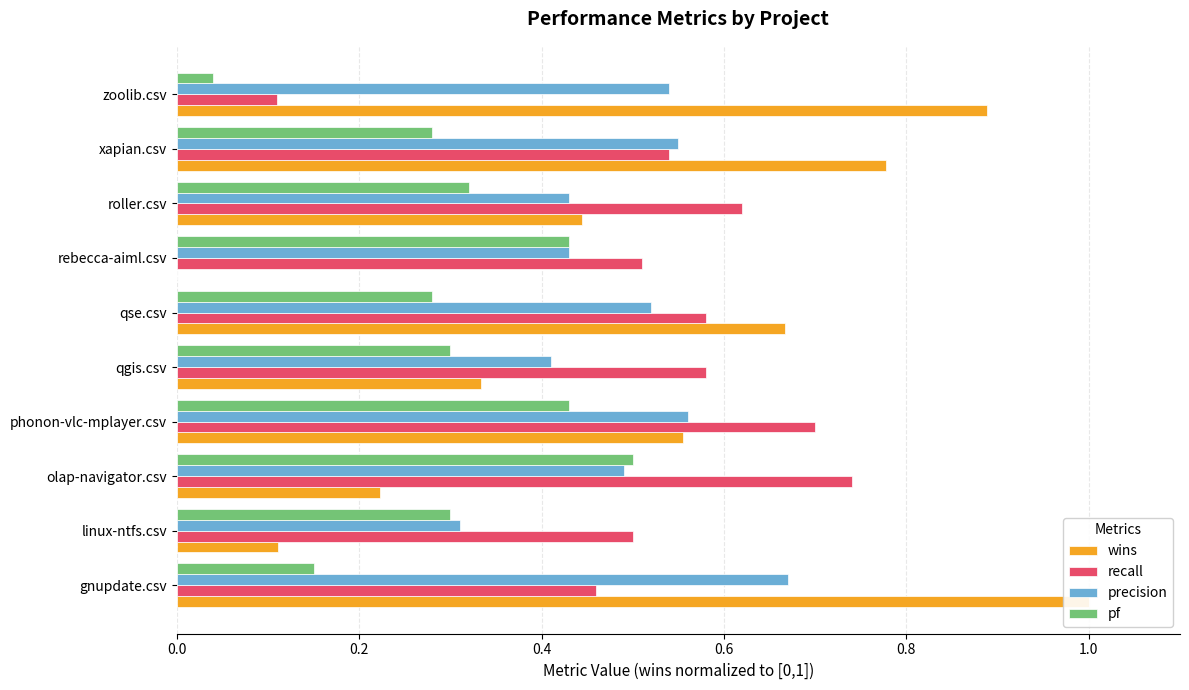

Which series has the largest range (max minus min)?

wins